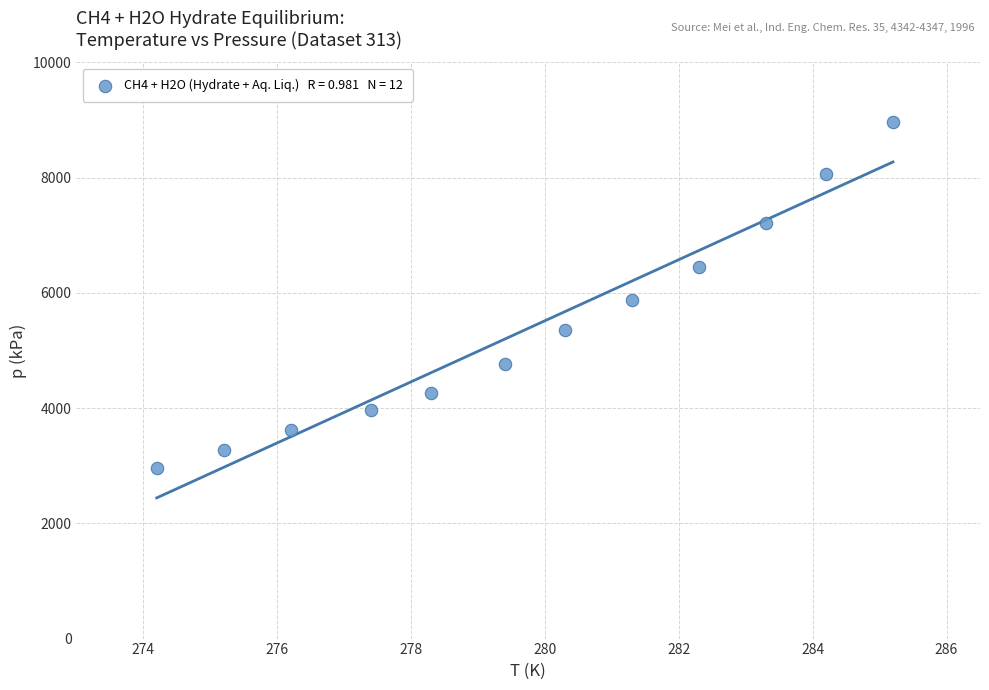

What is the range of Y values (max minus min)?

6000